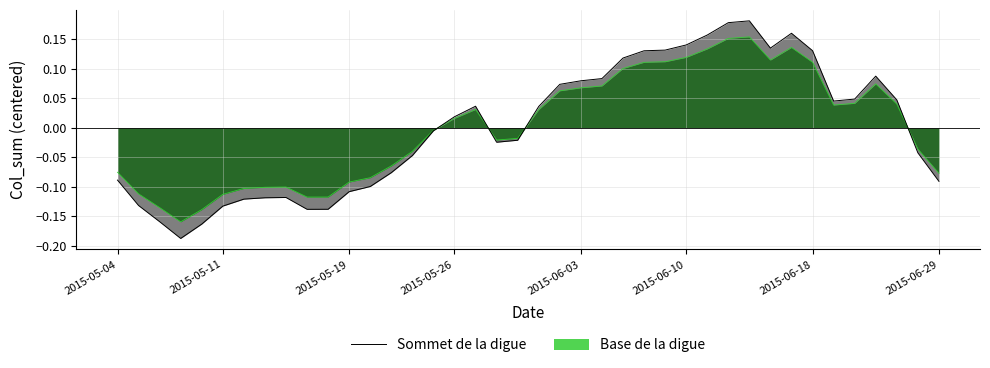

How many negative values are there?

20